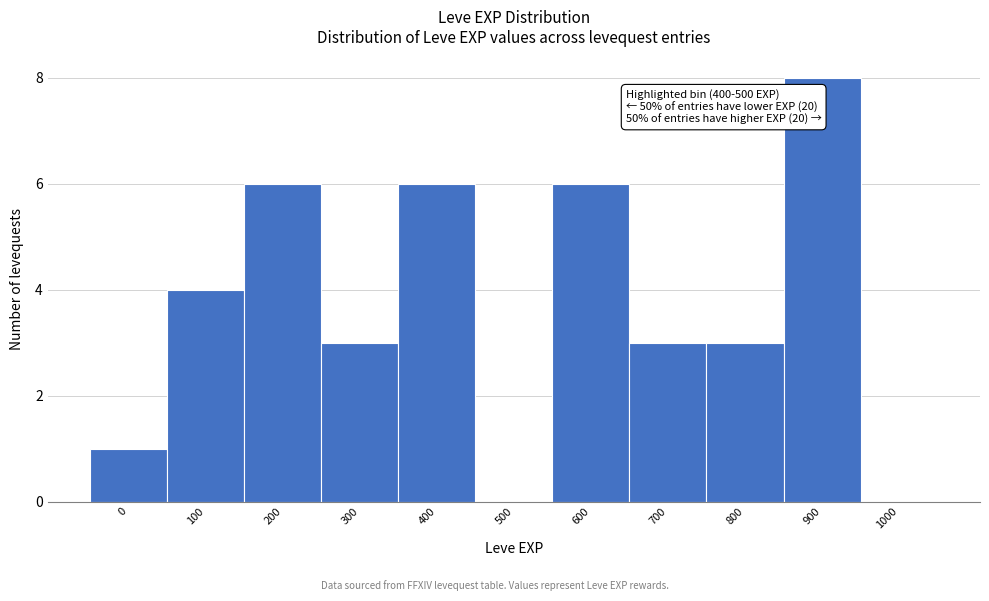

Reading left to right, transcribe all the data shown in this chart.

0=1	100=4	200=6	300=3	400=6	500=0	600=6	700=3	800=3	900=8	1000=0